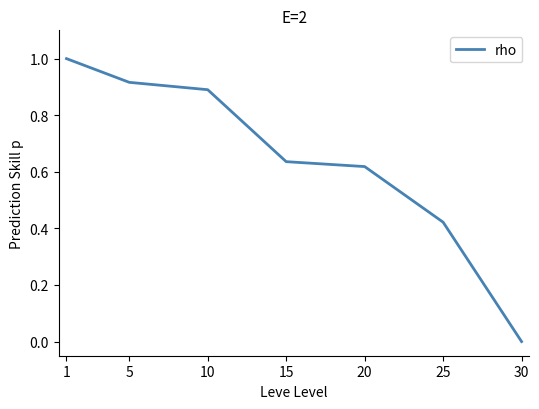

True or false: the data shows 0.0 at 30.

True